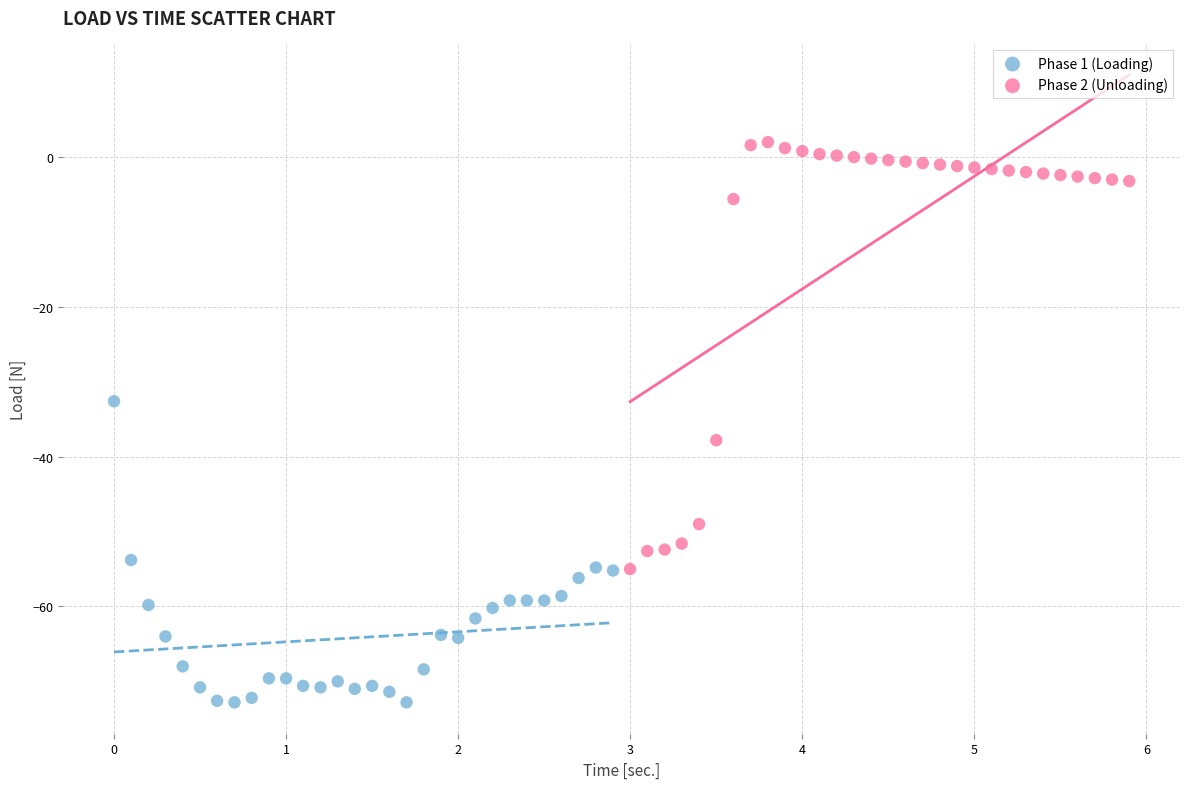

Which series reaches the minimum Y coordinate?

Phase 1 (Loading)